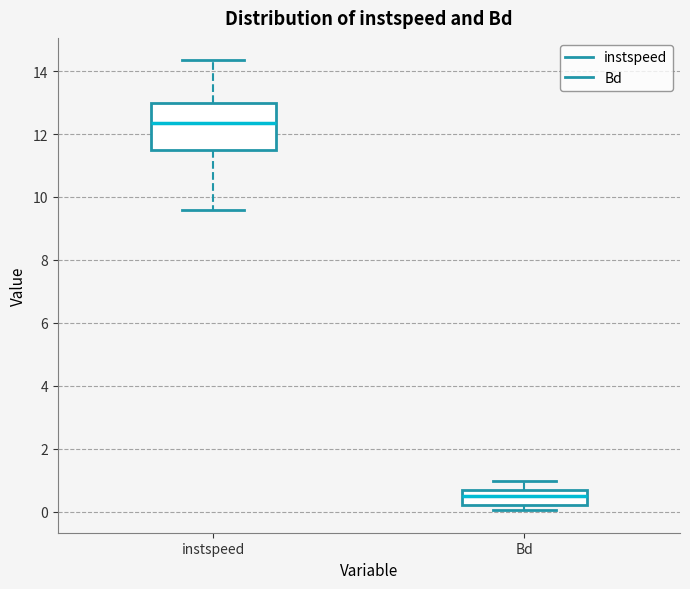

Which box's median line is the highest?

instspeed